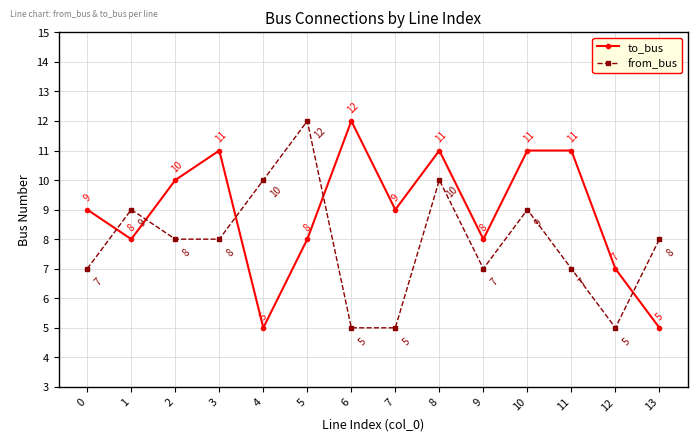

What is the average value of the from_bus series?

8